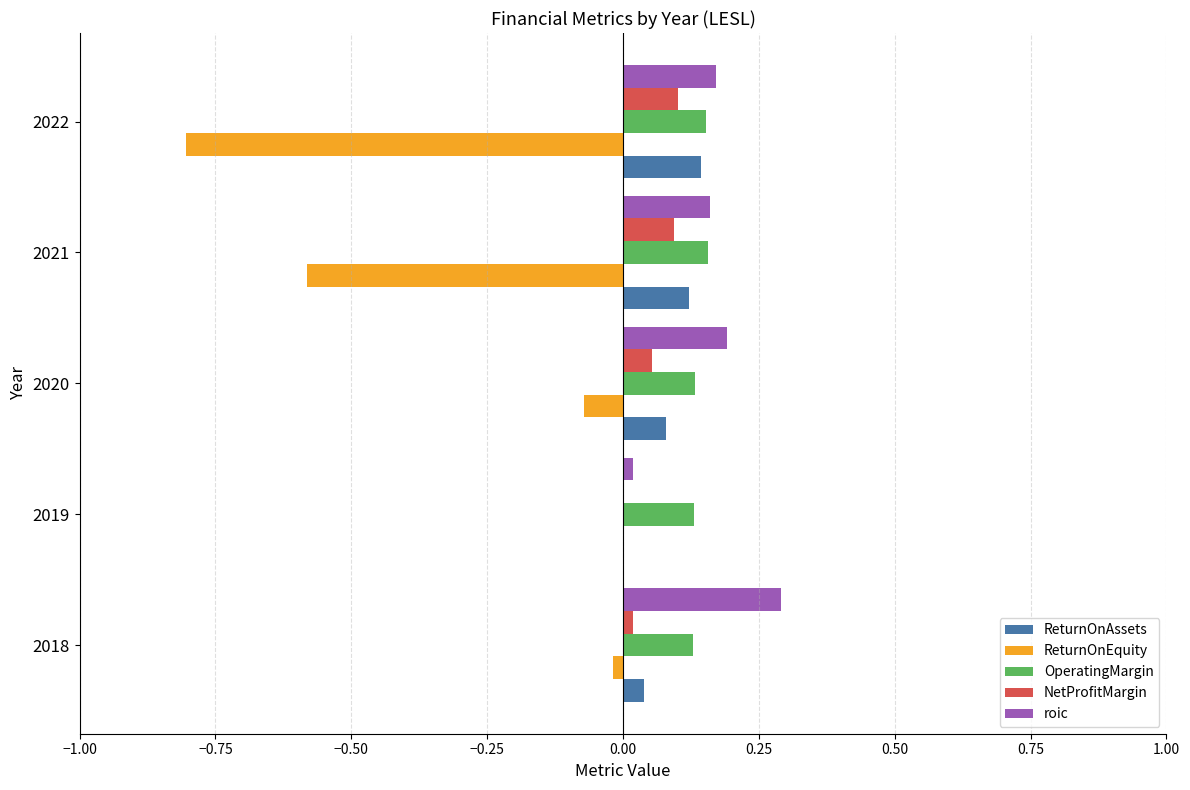

Is the value of NetProfitMargin at 2018 greater than the value of roic at 2018?

No